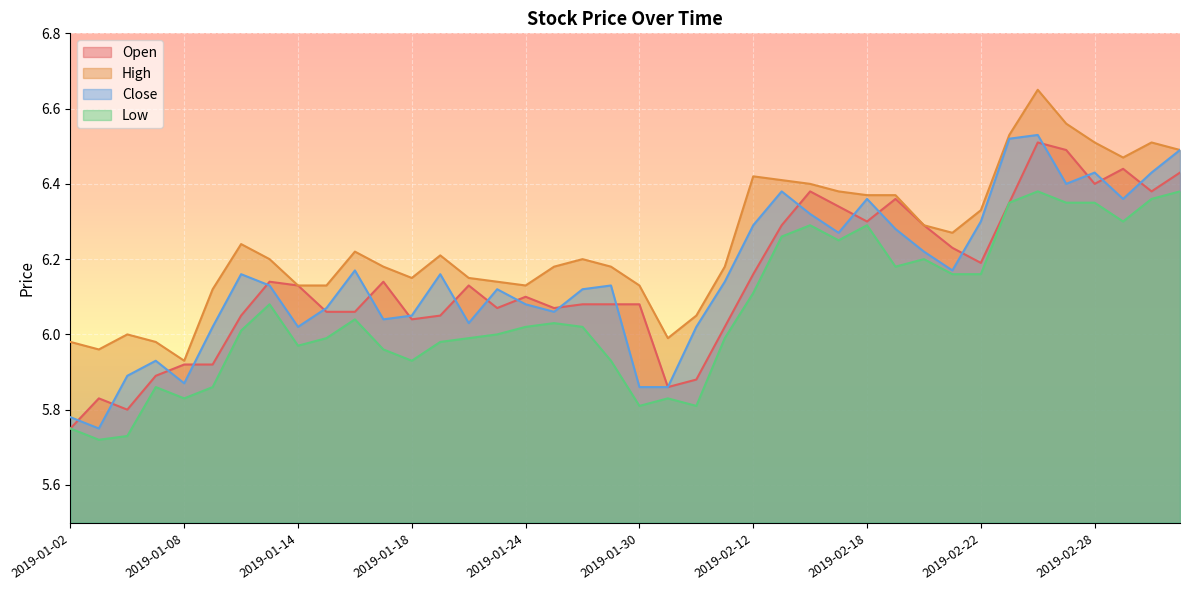

What is the label of the 40th point from the left?

2019-03-05